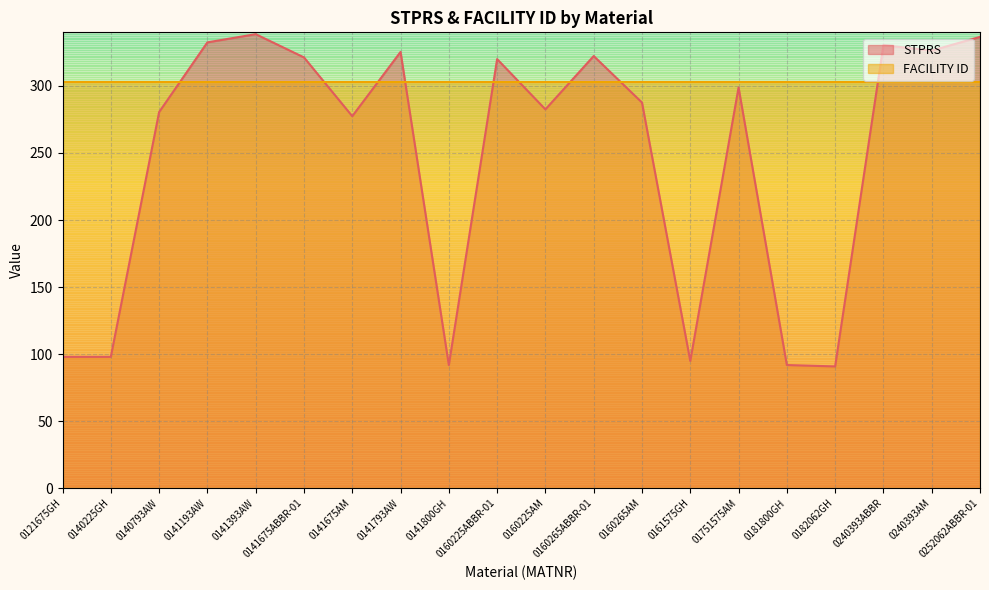

Approximately how many times larger is the value at 0161575GH compared to 0141393AW?

0.3